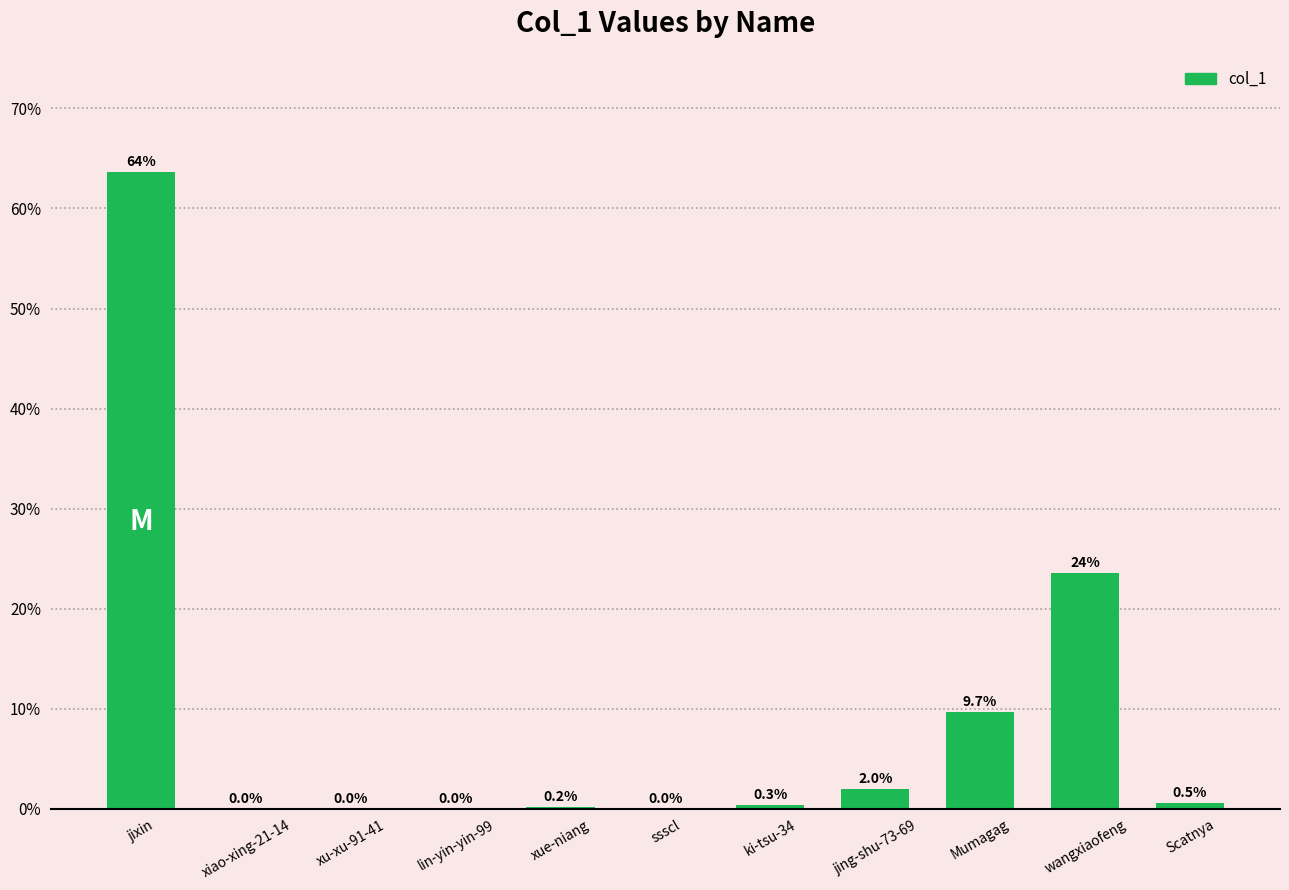

Count the number of data series in this chart.

1